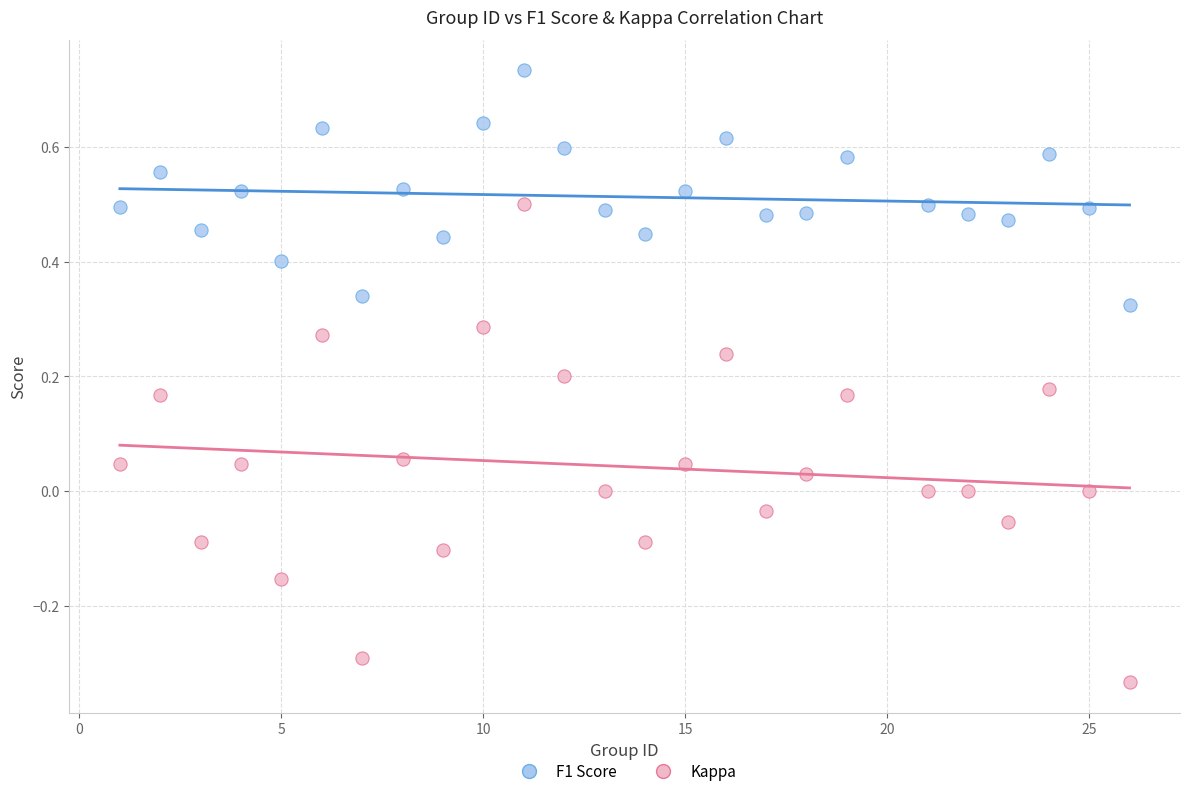

Across all data points, what is the range of X values (max minus min)?

25.0